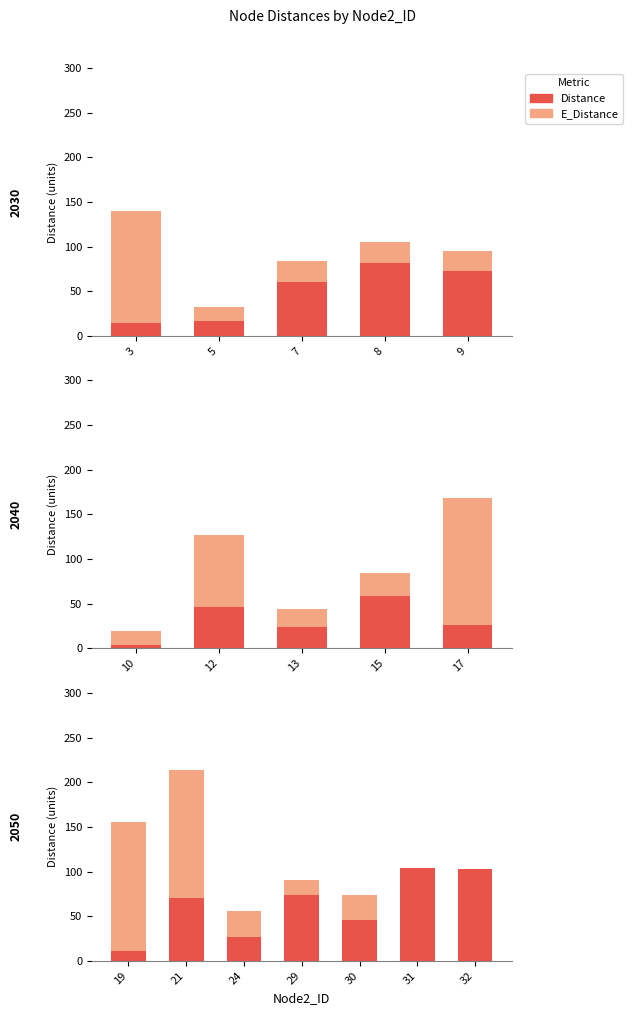

Which series has the largest range (max minus min)?

E_Distance